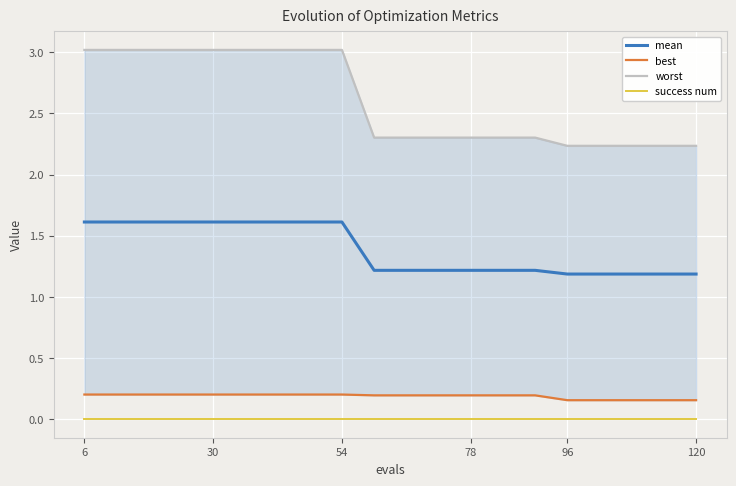

True or false: mean and worst cross at least once.

False